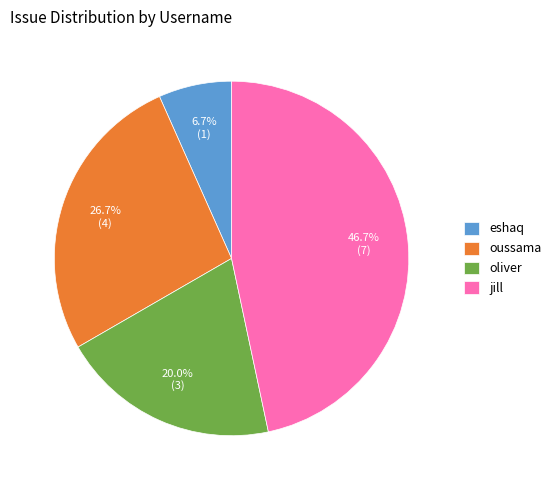

Approximately how many times larger is the value at oliver compared to eshaq?

3.0